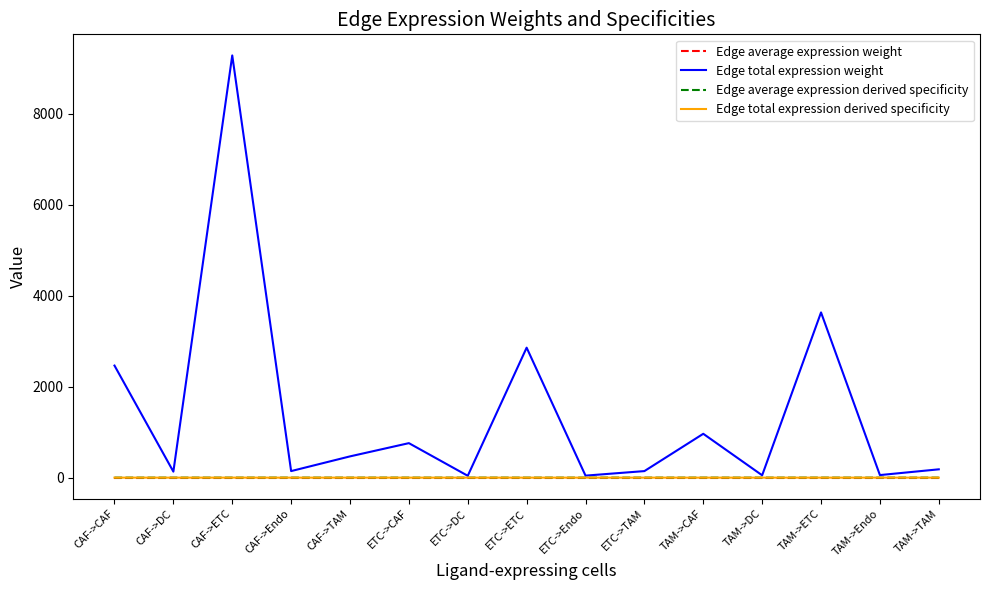

What is the maximum value shown in the chart?

9276.1